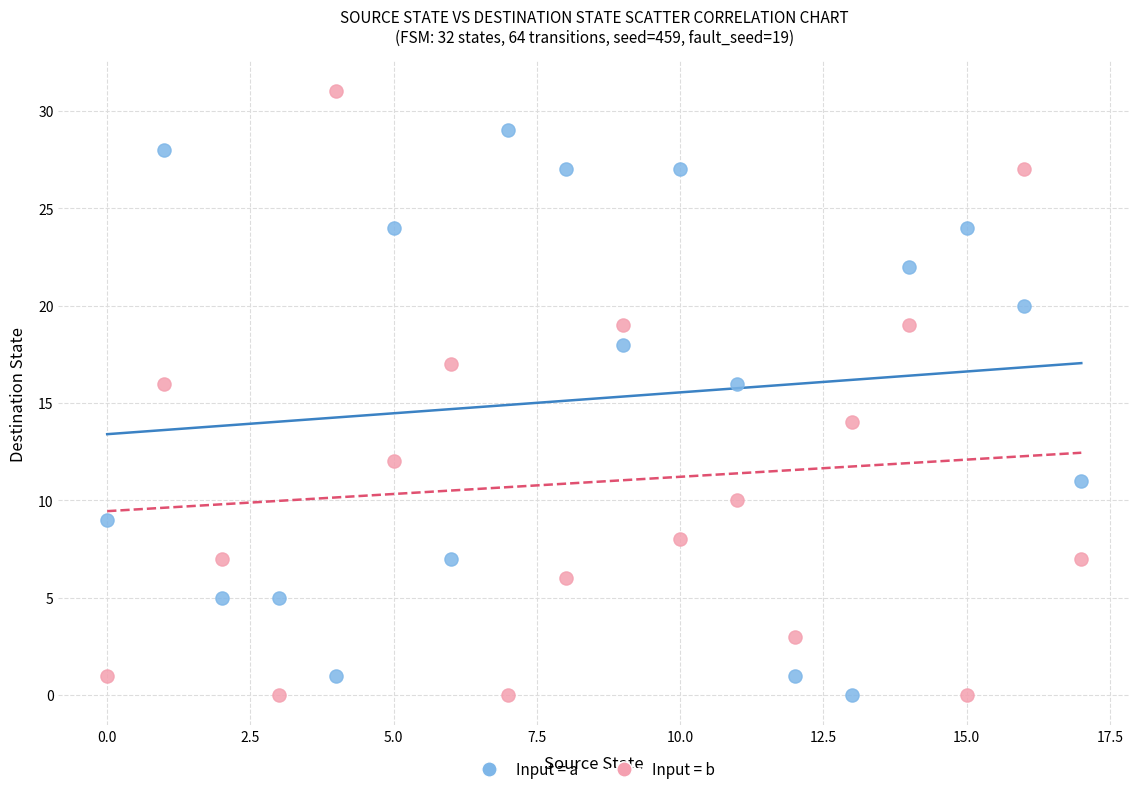

Which series contains the highest Y value?

Input = b